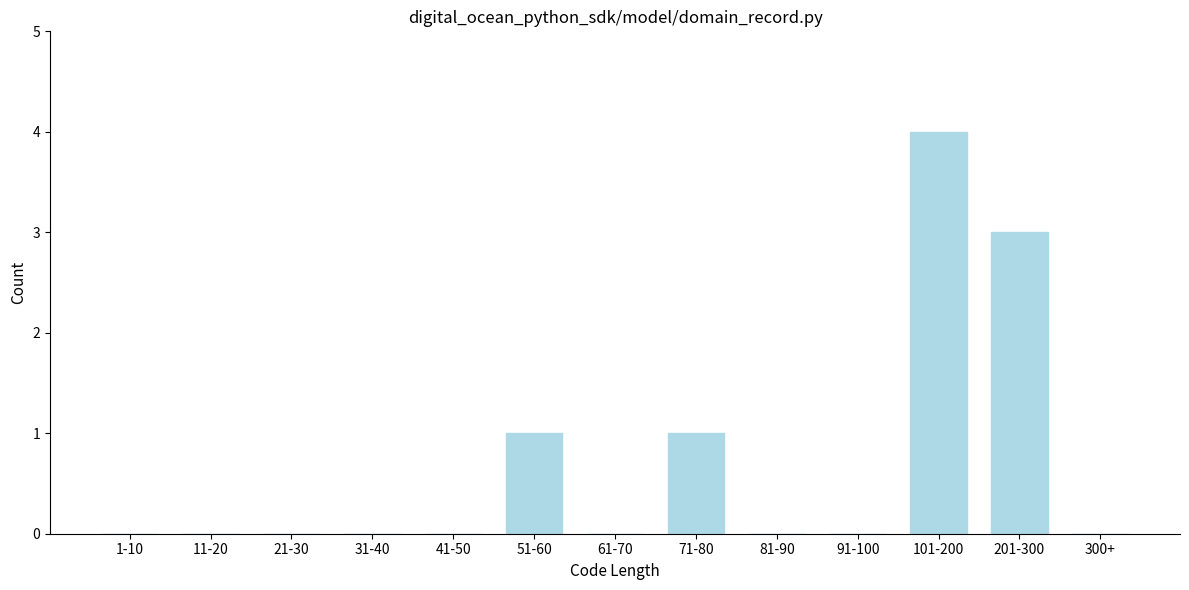

Reading left to right, what are all the values shown in this chart?

1-10=0	11-20=0	21-30=0	31-40=0	41-50=0	51-60=1	61-70=0	71-80=1	81-90=0	91-100=0	101-200=4	201-300=3	300+=0